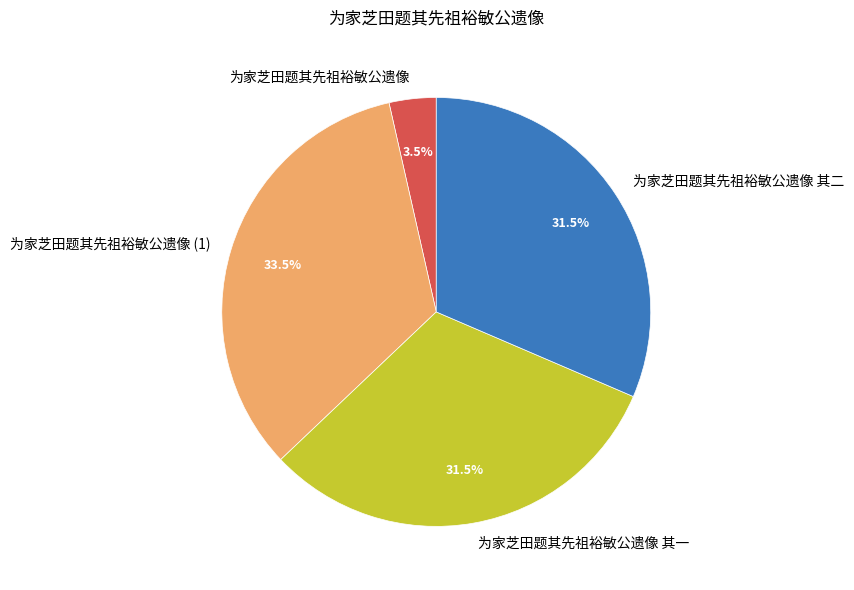

Which category has the smallest portion of the pie?

为家芝田题其先祖裕敏公遗像